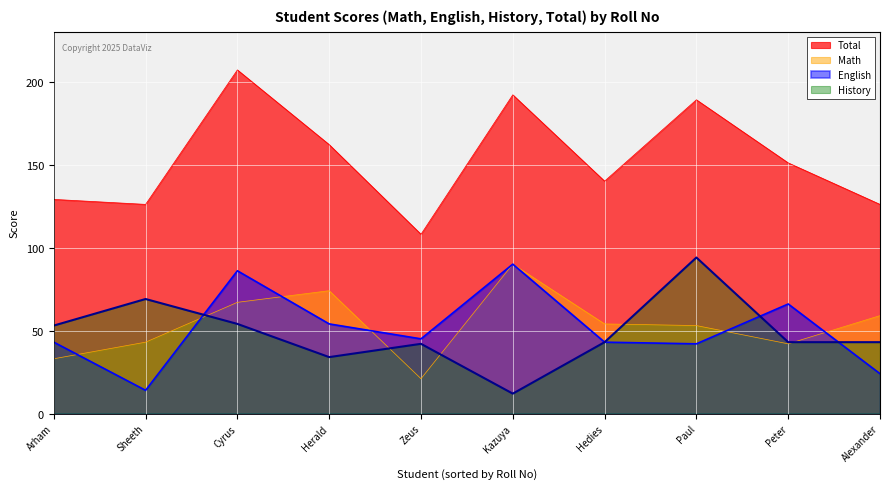

Reading left to right, list all the values displayed in this chart.

Math: 10=59	1=33	3=67	7=54	4=74	6=90	8=53	9=42	2=43	5=21
English: 10=24	1=43	3=86	7=43	4=54	6=90	8=42	9=66	2=14	5=45
History: 10=43	1=53	3=54	7=43	4=34	6=12	8=94	9=43	2=69	5=42
Total: 10=126	1=129	3=207	7=140	4=162	6=192	8=189	9=151	2=126	5=108